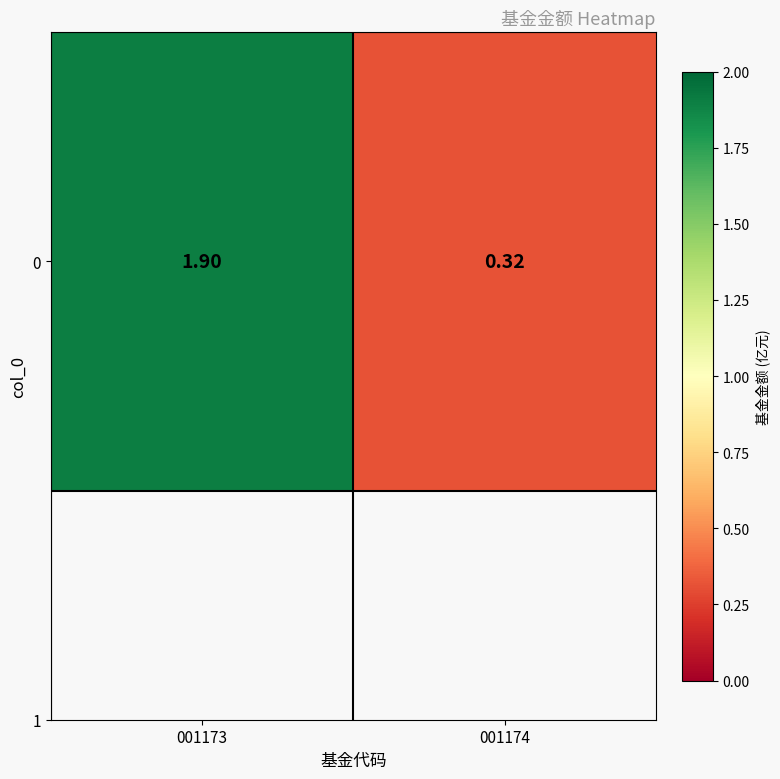

How many values are below 1?

1